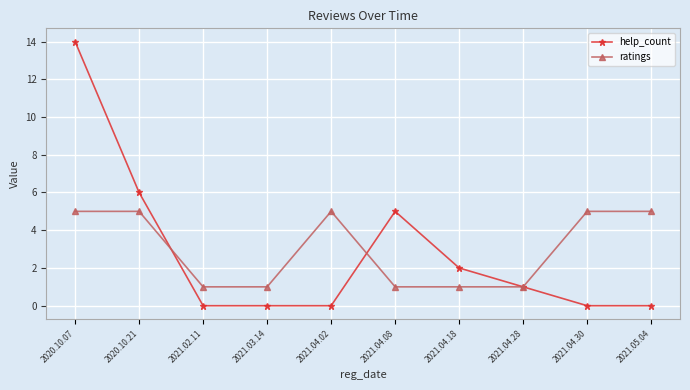

What is the label of the 10th point from the left?

2021.05.04